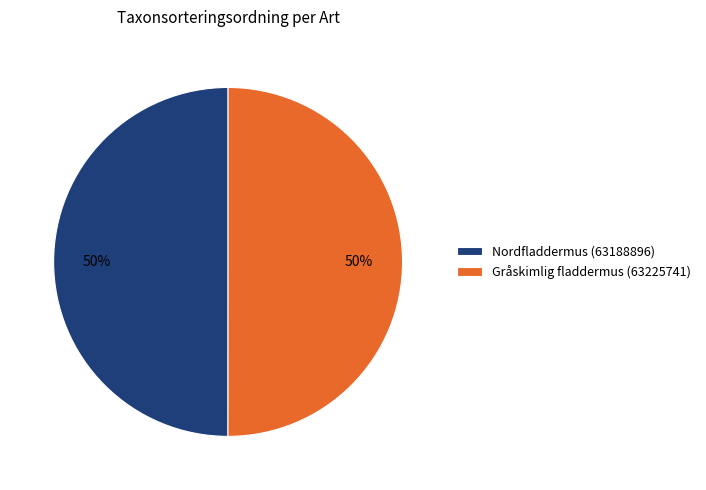

What percentage is the Nordfladdermus (63188896) slice, to the nearest percent?

50%